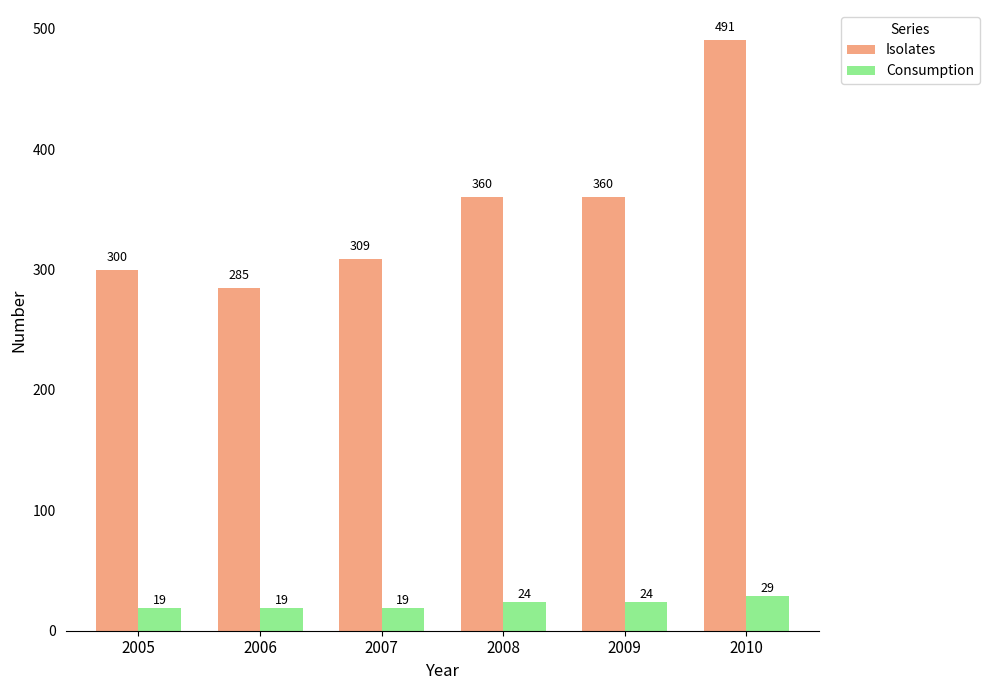

Which series has the largest total across all categories?

Isolates